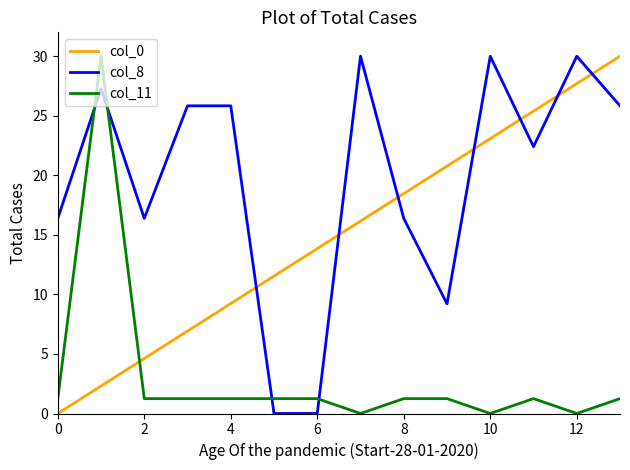

Rank the series by their average value, from highest to lowest.

col_8, col_0, col_11